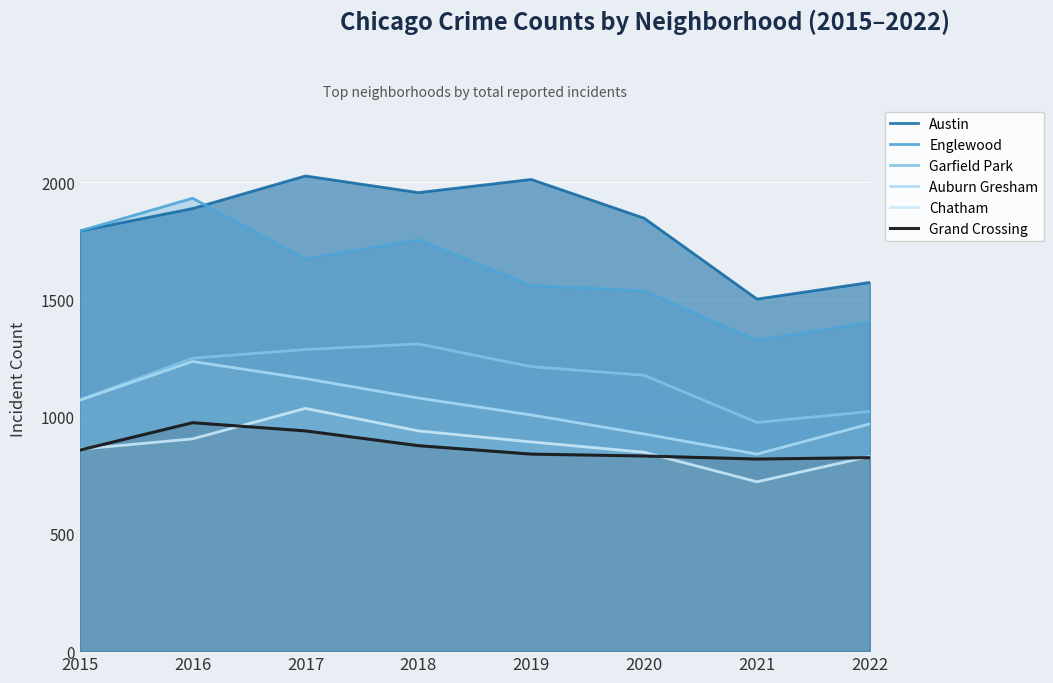

At which category does Englewood reach its first local peak?

2016